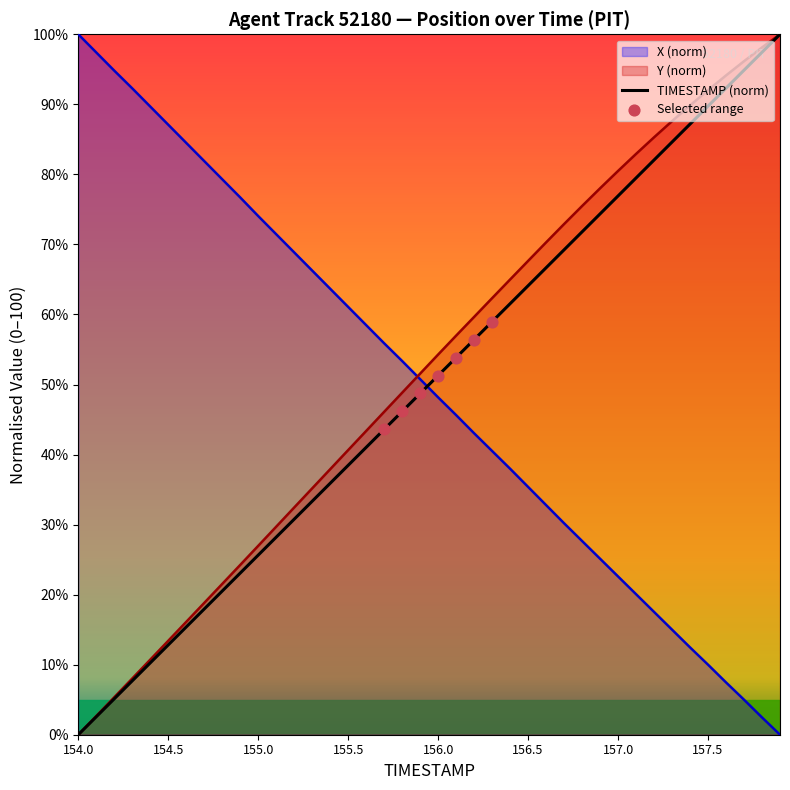

Which series reaches the maximum Y coordinate?

TIMESTAMP